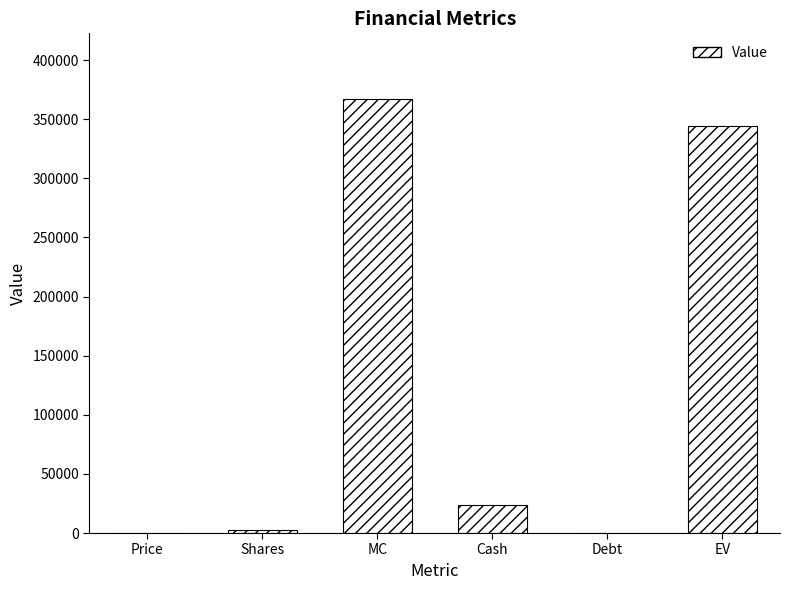

What is the change in value from MC to EV?

-23293.0